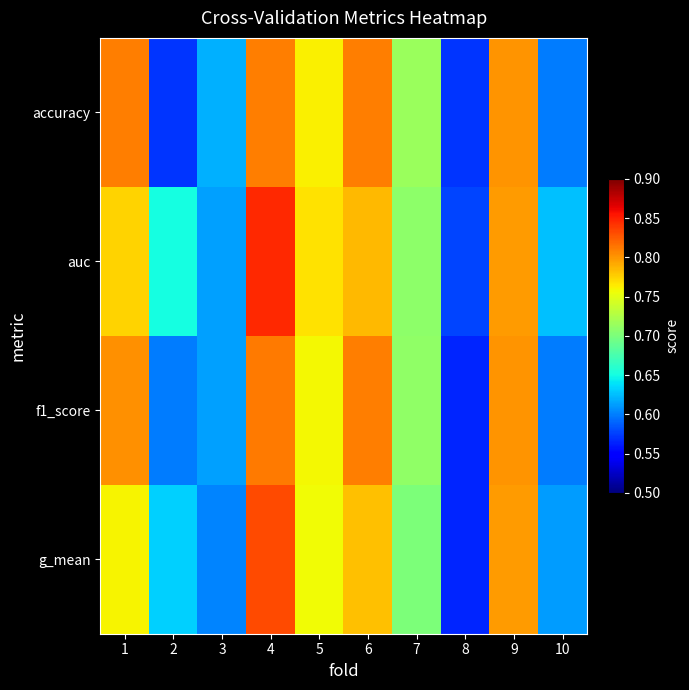

At how many categories does at least one series exceed 0?

10